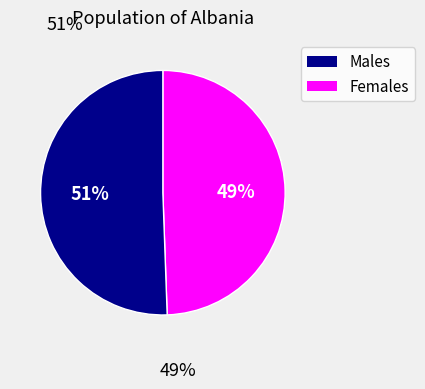

Is there a majority slice in this chart?

Yes